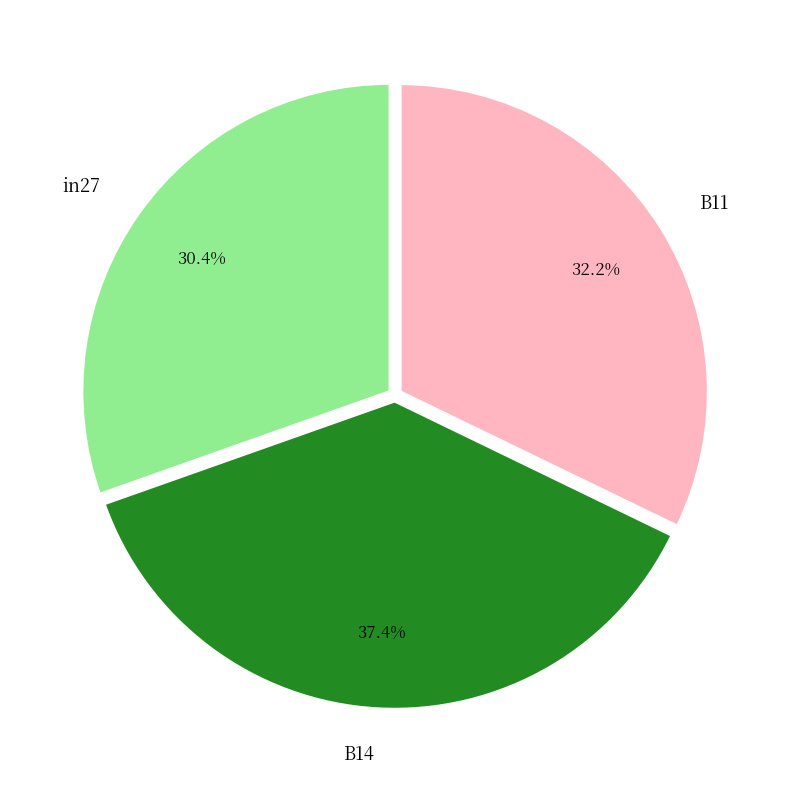

How many segments does this pie chart have?

3